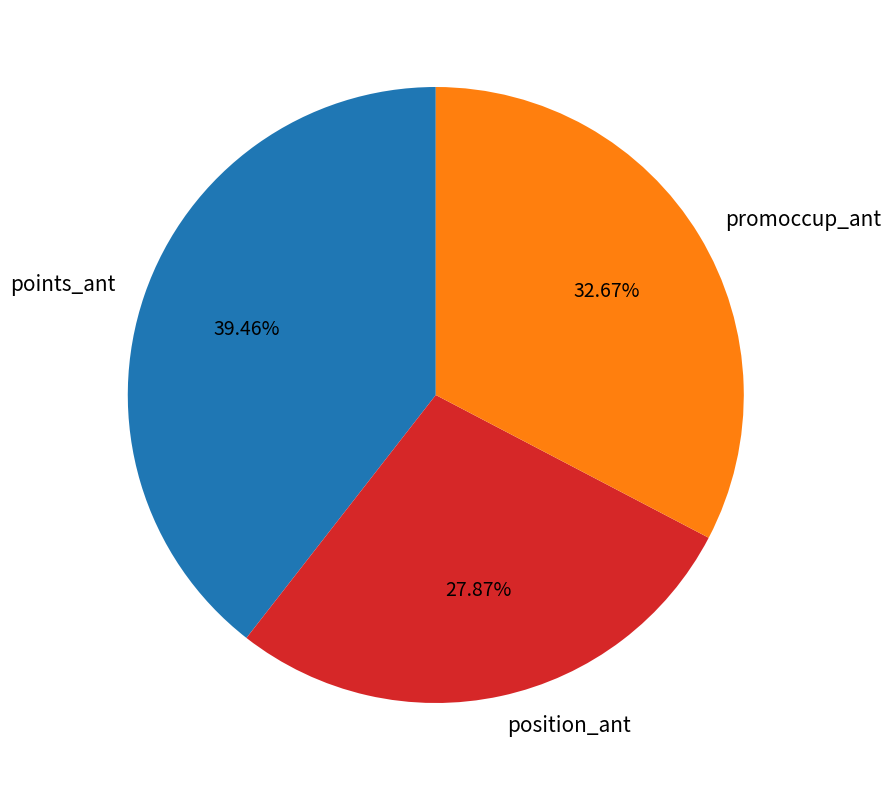

To the nearest percent, what is the difference between the largest and smallest slice percentages?

12%